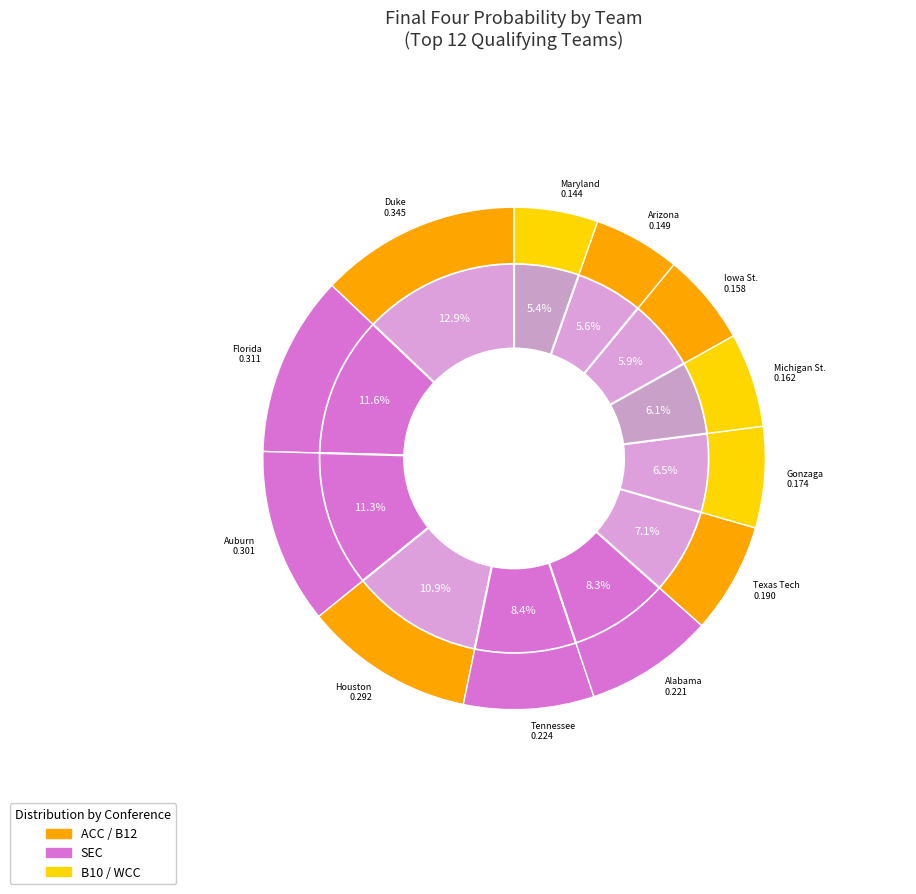

What is the smallest slice in the pie chart?

Maryland